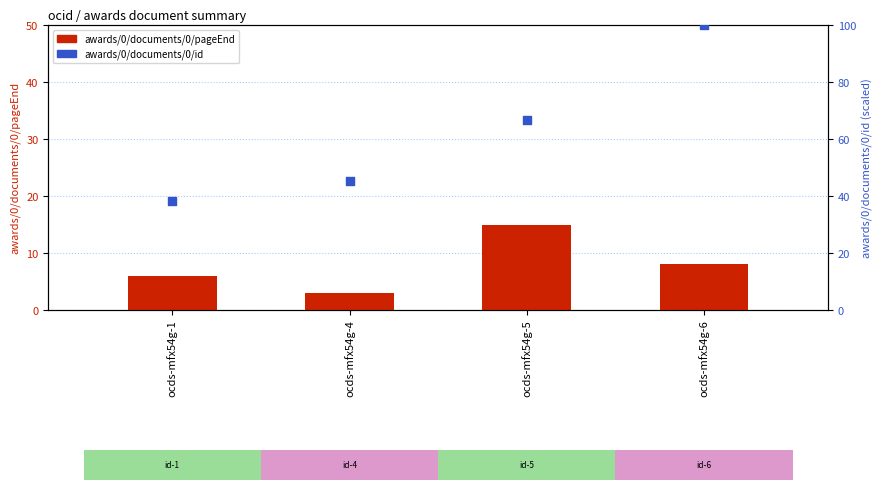

Is the value of awards/0/documents/0/pageEnd at ocds-mfx54g-1 greater than the value of awards/0/documents/0/id at ocds-mfx54g-1?

No